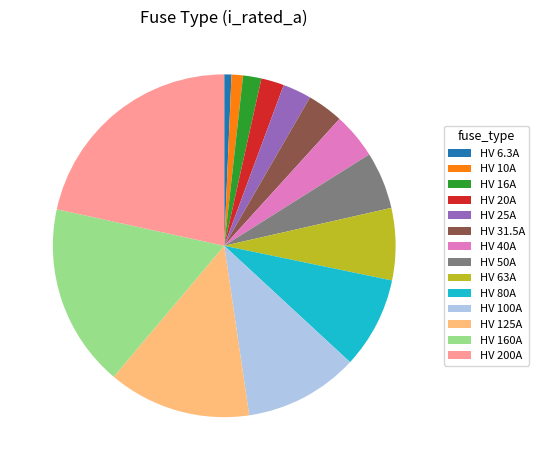

Is the sum of HV 160A and HV 6.3A greater than half?

No